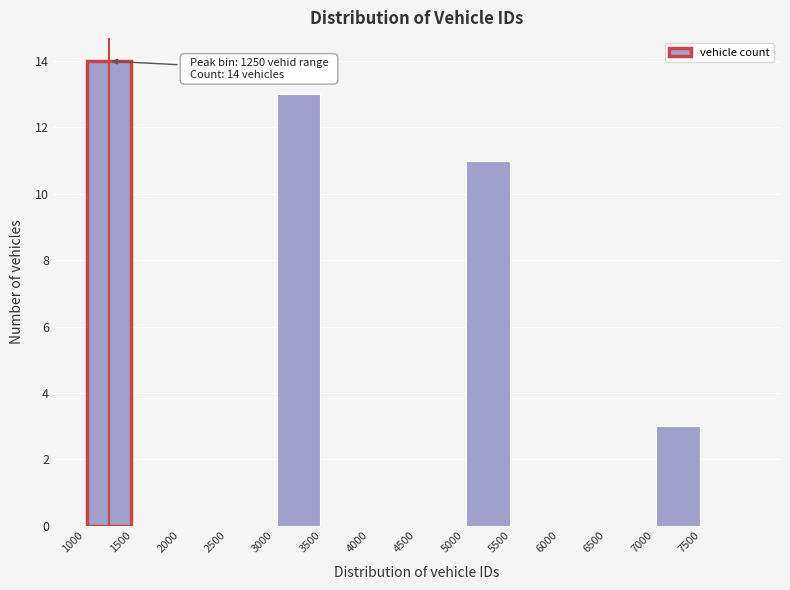

Which range on the x-axis has the tallest bar?

1000 to 1500